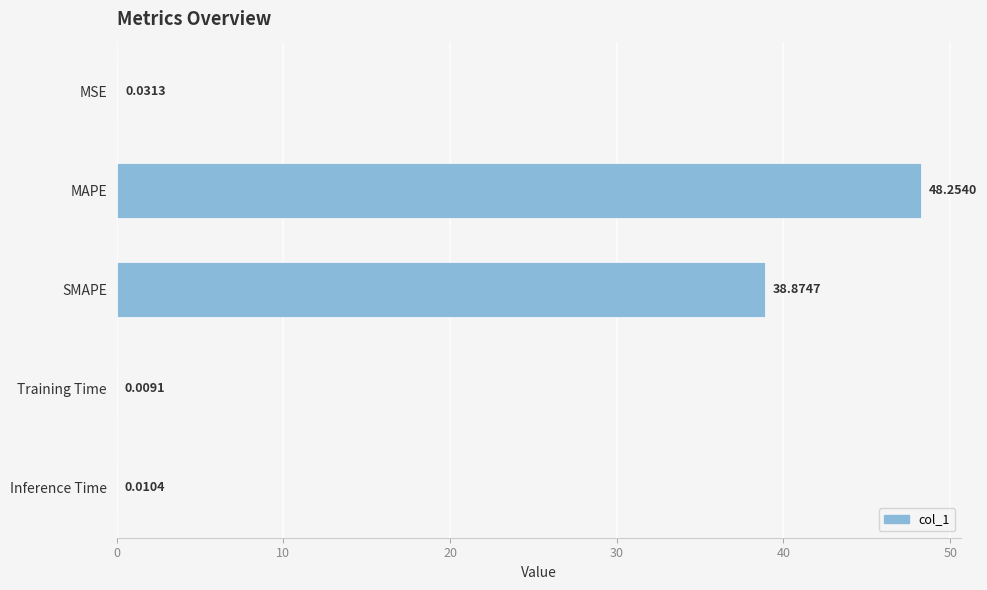

What is the sum of the values at MAPE and Training Time?

48.3